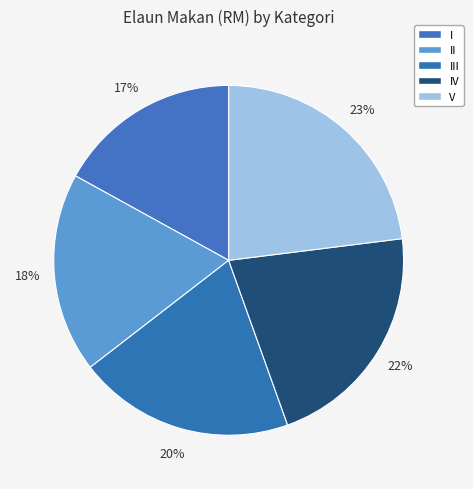

To the nearest percent, what percentage of the pie is III?

20%